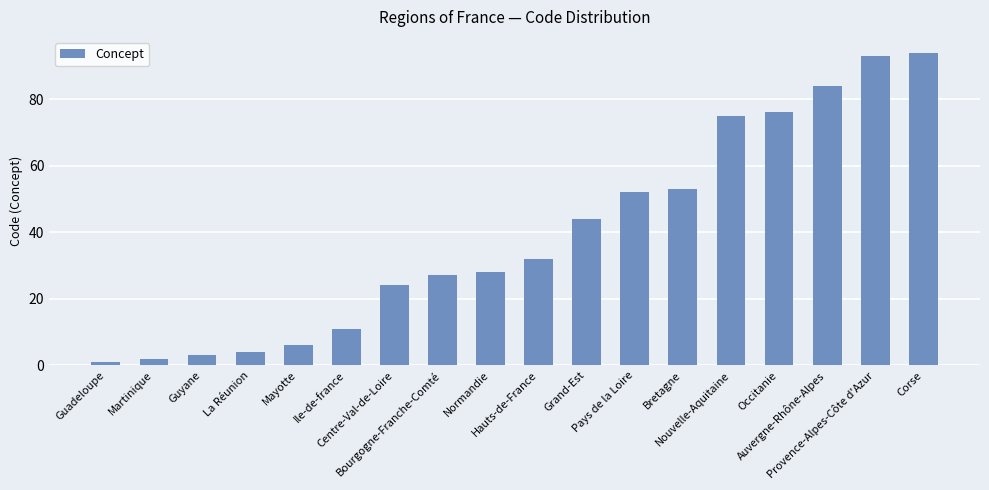

Which category has the lowest value across all series?

Guadeloupe